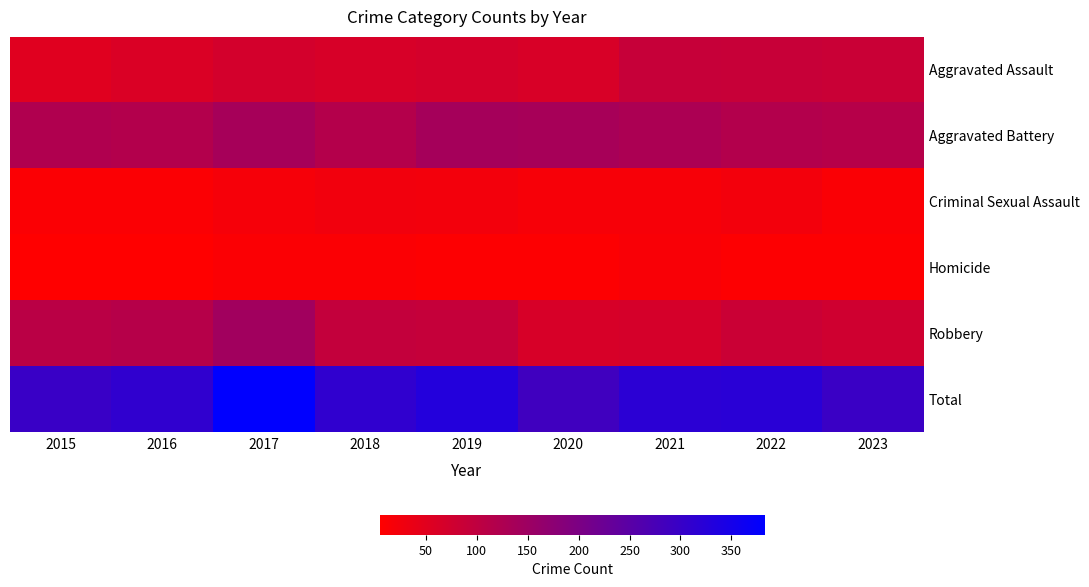

Rank the series at 2020 from lowest to highest value.

Homicide, Criminal Sexual Assault, Aggravated Assault, Robbery, Aggravated Battery, Total